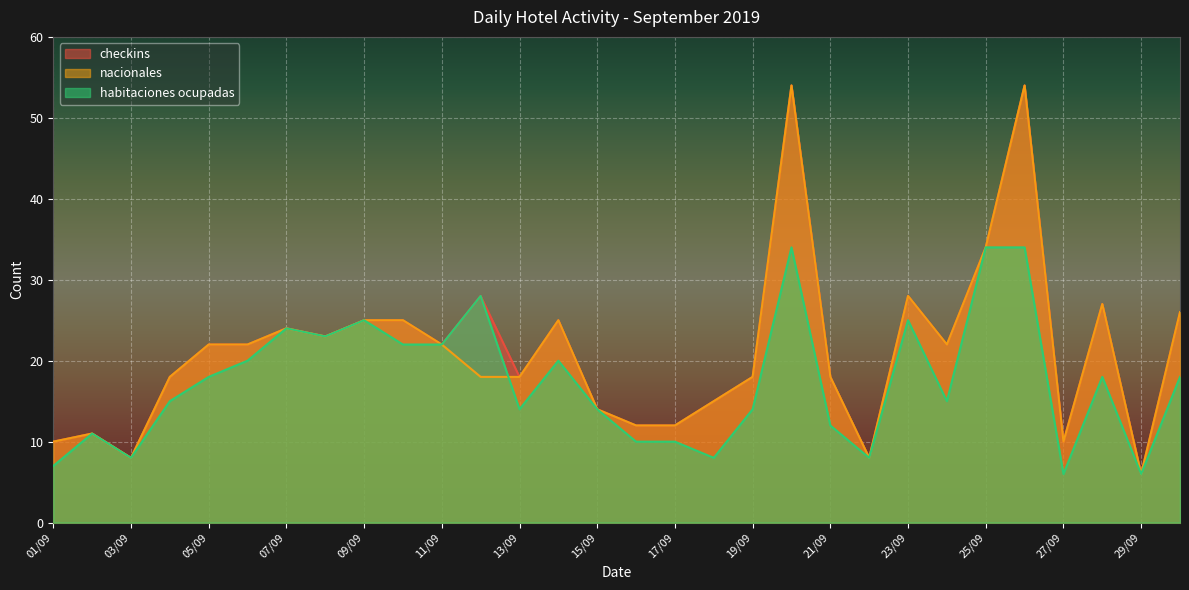

Where is the first local maximum for habitaciones ocupadas?

02/09